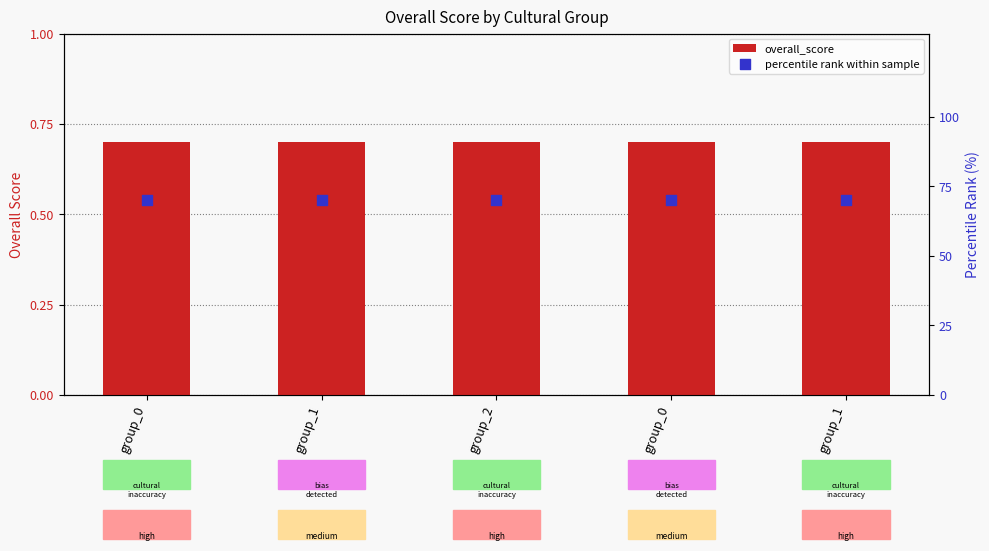

Is the value of percentile rank within sample at group_2 greater than the value of overall_score at group_0?

Yes